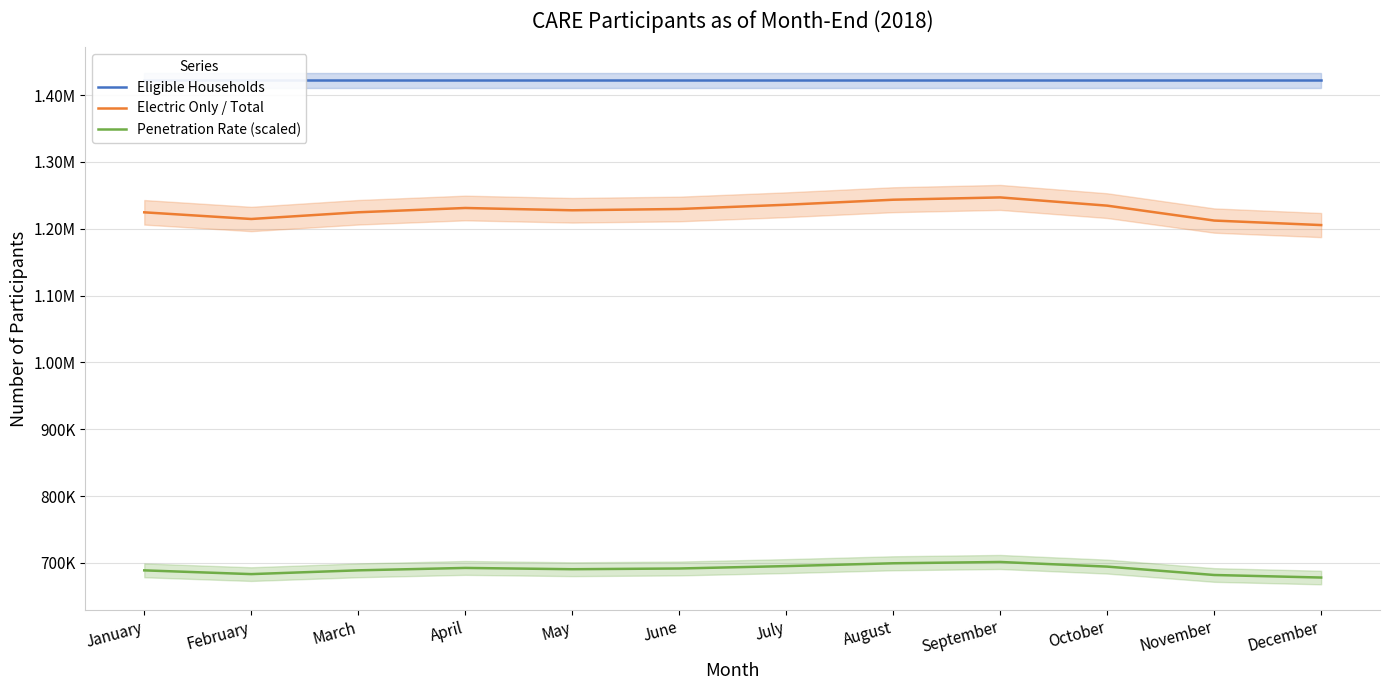

True or false: Electric Only / Total and Eligible Households cross at least once.

False